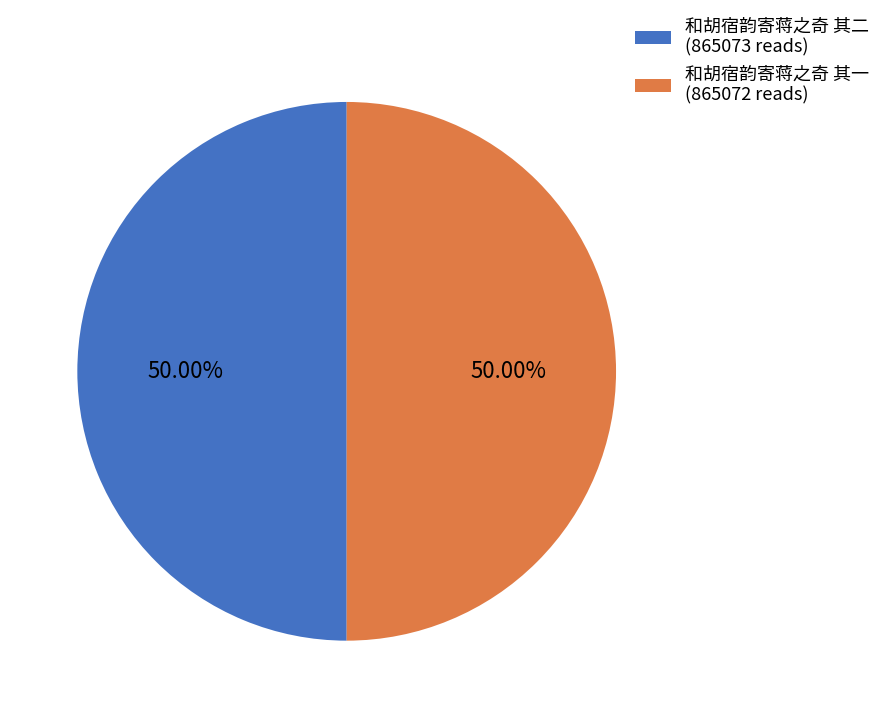

What percentage is the 和胡宿韵寄蒋之奇 其二 slice, to the nearest percent?

50%